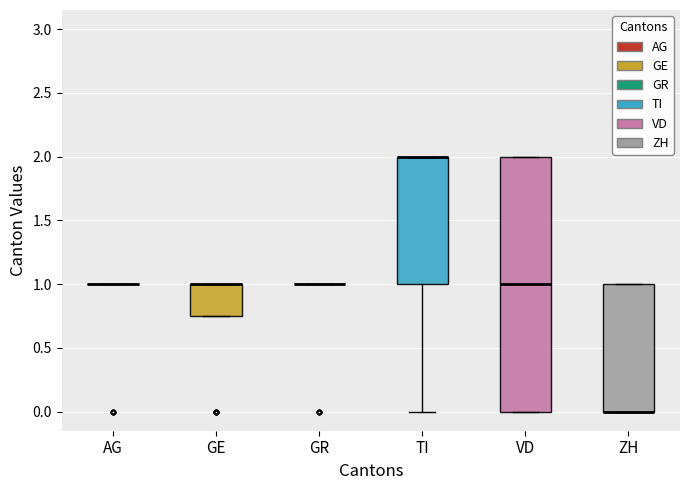

Reading left to right, read every box against the y-axis: the position of its median line, the range the box covers, and the ends of its whiskers. The values are not printed on the chart, so give them approximately, as read against the axis.

AG: box collapsed to a line at 1.00, whiskers 1.00 to 1.00
GE: median 1.00 (drawn on the box's upper edge), box 0.75 to 1.00, whiskers 0.75 to 1.00
GR: box collapsed to a line at 1.00, whiskers 1.00 to 1.00
TI: median 2.00 (drawn on the box's upper edge), box 1.00 to 2.00, whiskers 0.00 to 2.00
VD: median 1.00, box 0.00 to 2.00, whiskers 0.00 to 2.00
ZH: median 0.00 (drawn on the box's lower edge), box 0.00 to 1.00, whiskers 0.00 to 1.00